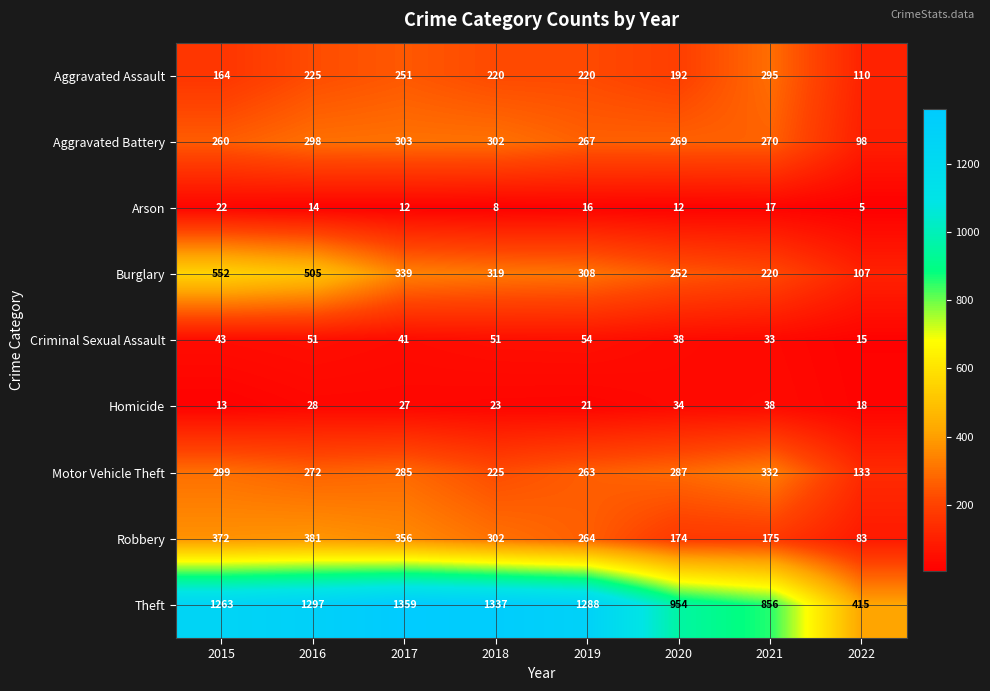

Which series has the widest spread of values?

Theft